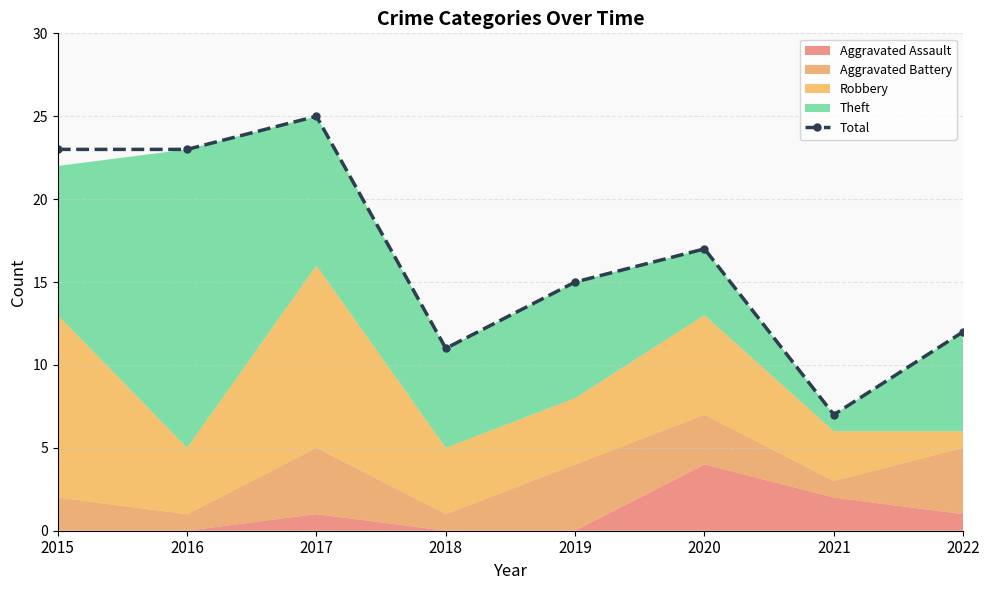

What is the change in value from 2021 to 2022?

+5